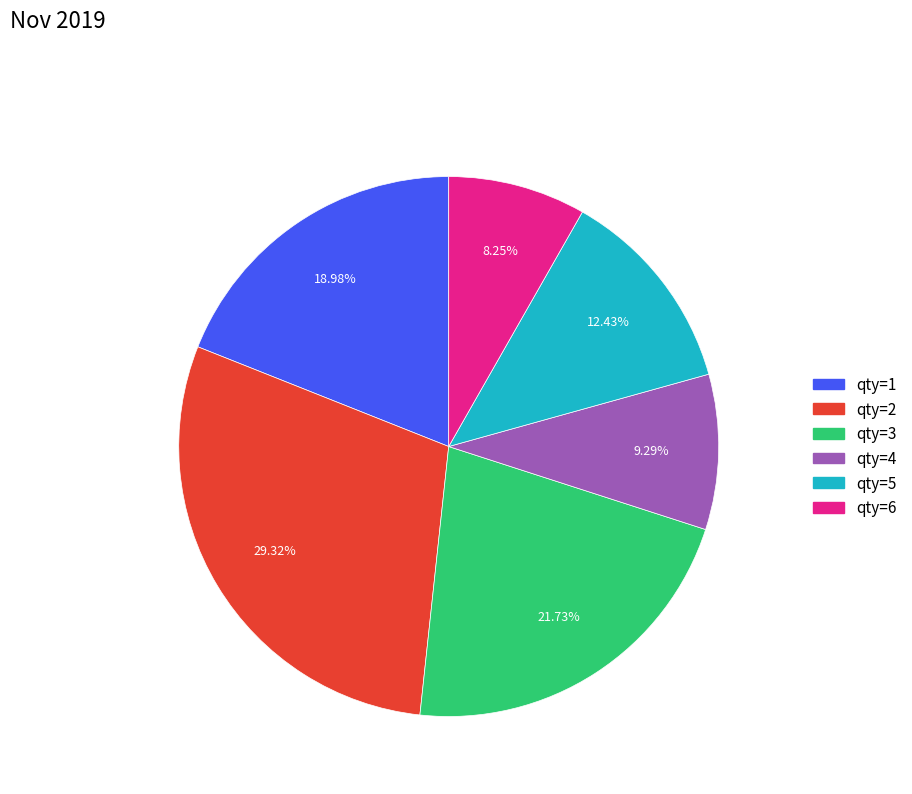

To the nearest percent, what is the average slice percentage?

17%